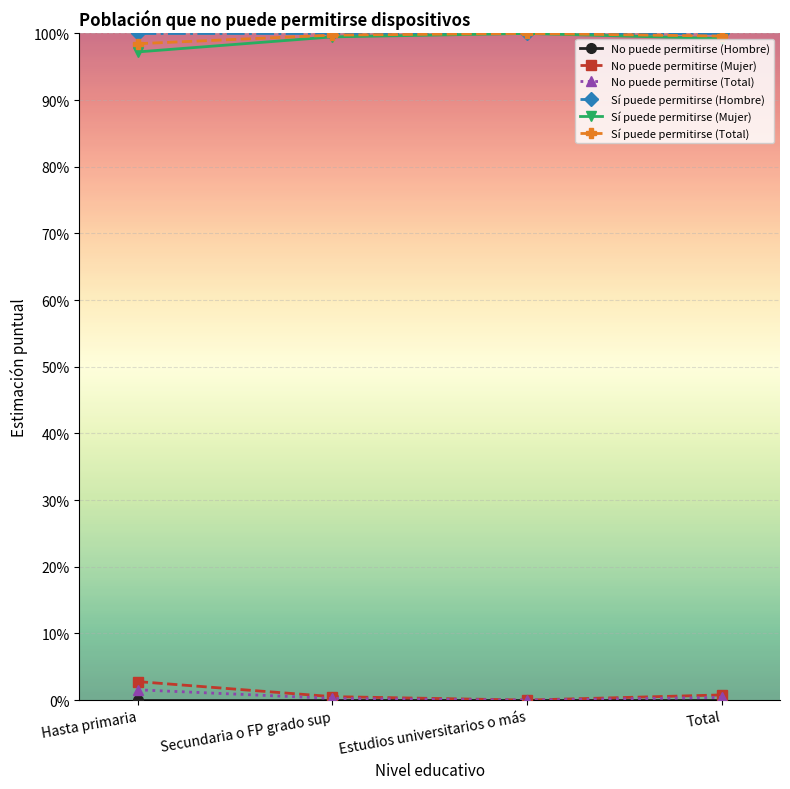

Which series has the largest total across all categories?

Sí puede permitirse (Hombre)